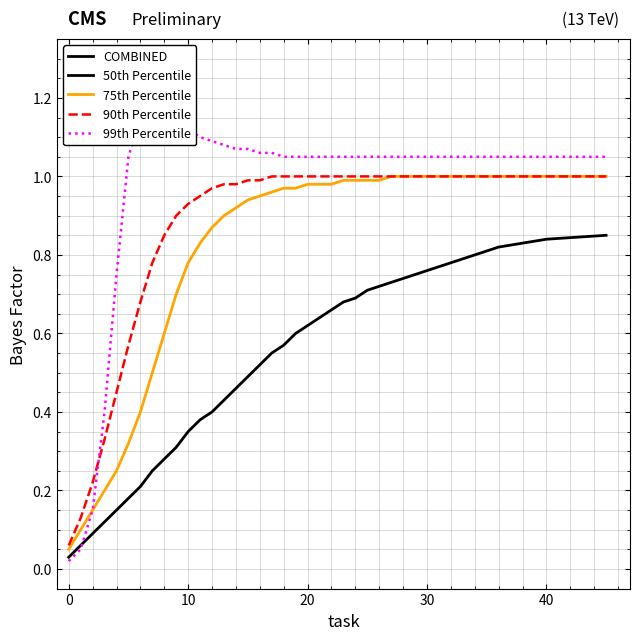

What are all the series names shown in the legend?

50th Percentile, 75th Percentile, 90th Percentile, 99th Percentile